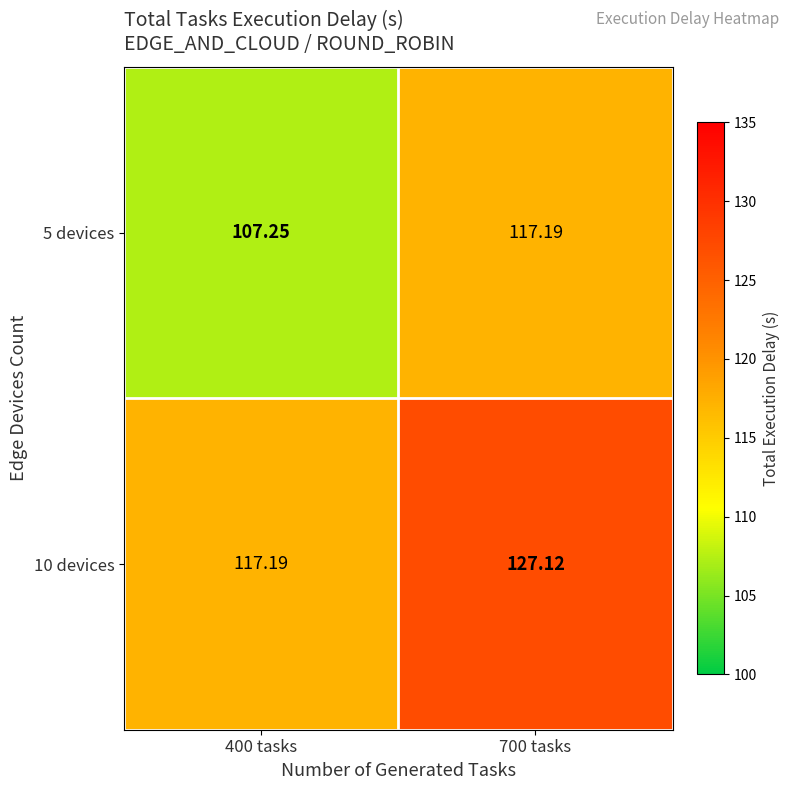

Which series has the widest spread of values?

5 devices